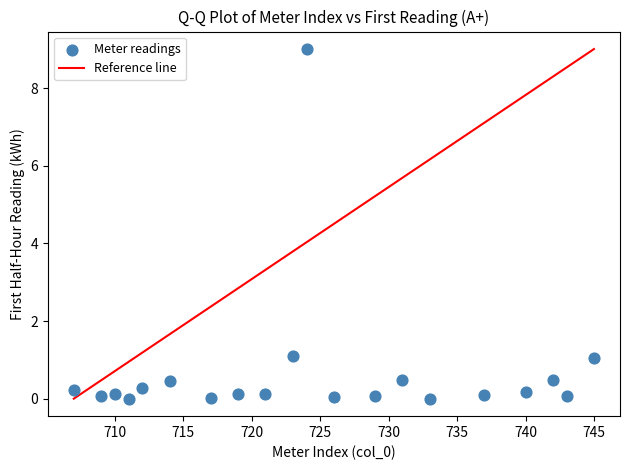

What is the range of X values (max minus min)?

38.0